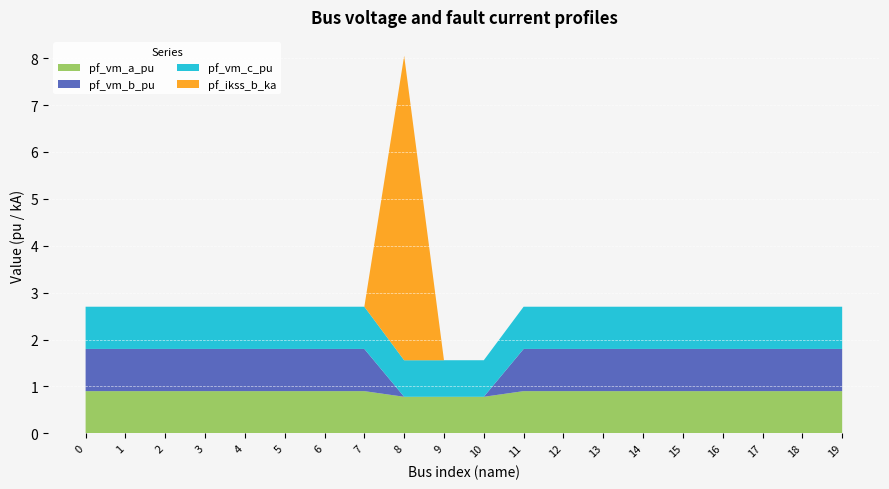

Reading left to right, transcribe all the data shown in this chart.

pf_vm_a_pu: 0=0.9	1=0.9	2=0.9	3=0.9	4=0.9	5=0.9	6=0.9	7=0.9	8=0.8	9=0.8	10=0.8	11=0.9	12=0.9	13=0.9	14=0.9	15=0.9	16=0.9	17=0.9	18=0.9	19=0.9
pf_vm_b_pu: 0=0.9	1=0.9	2=0.9	3=0.9	4=0.9	5=0.9	6=0.9	7=0.9	8=0.0	9=0.0	10=0.0	11=0.9	12=0.9	13=0.9	14=0.9	15=0.9	16=0.9	17=0.9	18=0.9	19=0.9
pf_vm_c_pu: 0=0.9	1=0.9	2=0.9	3=0.9	4=0.9	5=0.9	6=0.9	7=0.9	8=0.8	9=0.8	10=0.8	11=0.9	12=0.9	13=0.9	14=0.9	15=0.9	16=0.9	17=0.9	18=0.9	19=0.9
pf_ikss_b_ka: 0=0.0	1=0.0	2=0.0	3=0.0	4=0.0	5=0.0	6=0.0	7=0.0	8=6.5	9=0.0	10=0.0	11=0.0	12=0.0	13=0.0	14=0.0	15=0.0	16=0.0	17=0.0	18=0.0	19=0.0